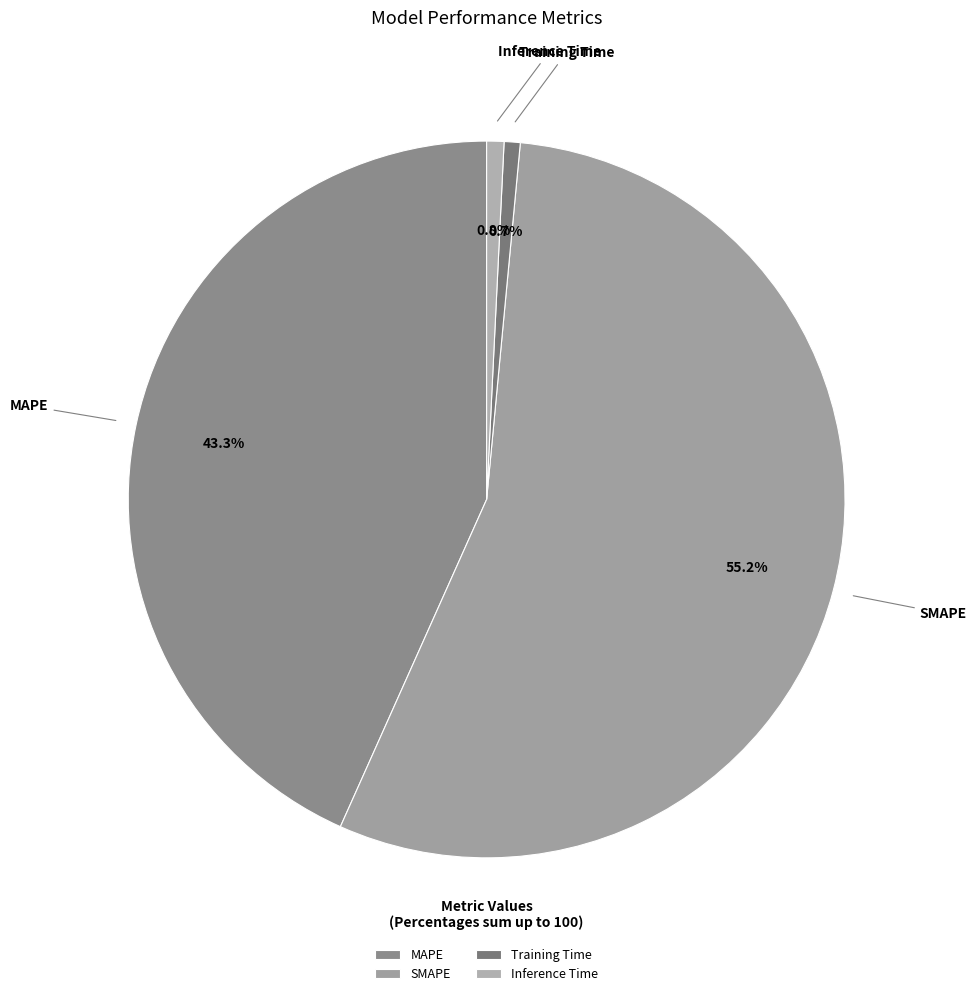

What percentage do Training Time and SMAPE together represent?

55.9%